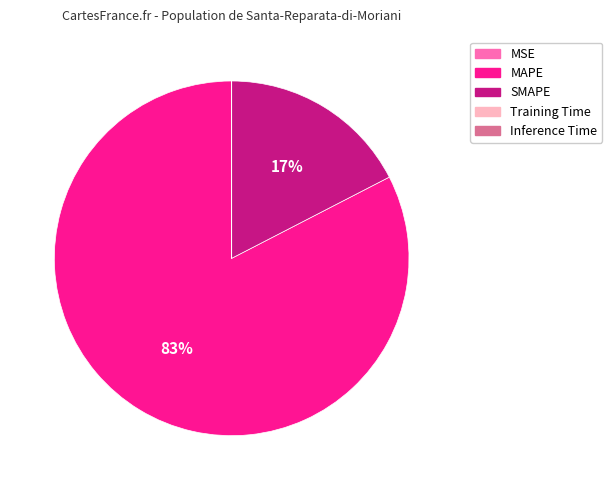

Is there a majority slice in this chart?

Yes